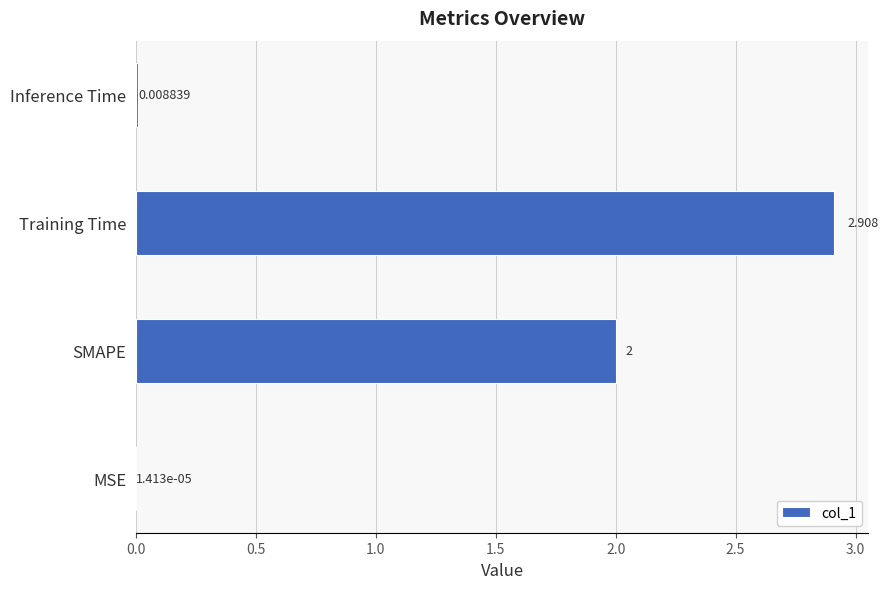

Which has a higher value, Inference Time or Training Time?

Training Time